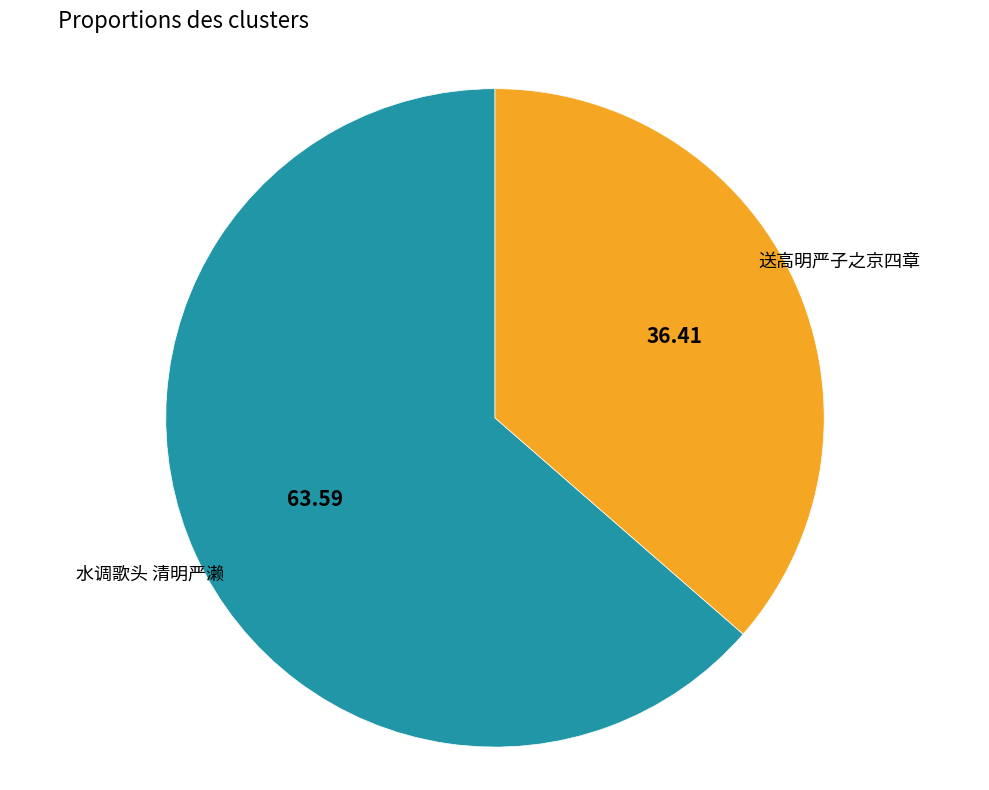

Rank the categories by value from lowest to highest.

送高明严子之京四章, 水调歌头 清明严濑